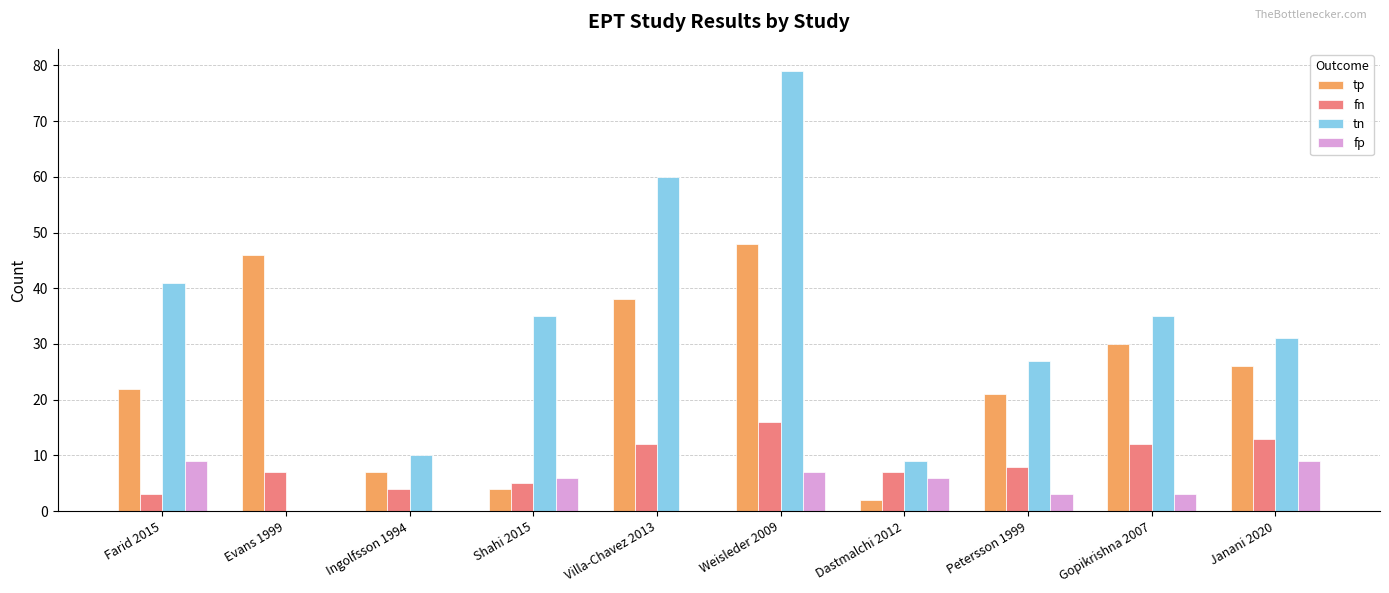

Where does the tp series first go above 26?

Evans 1999